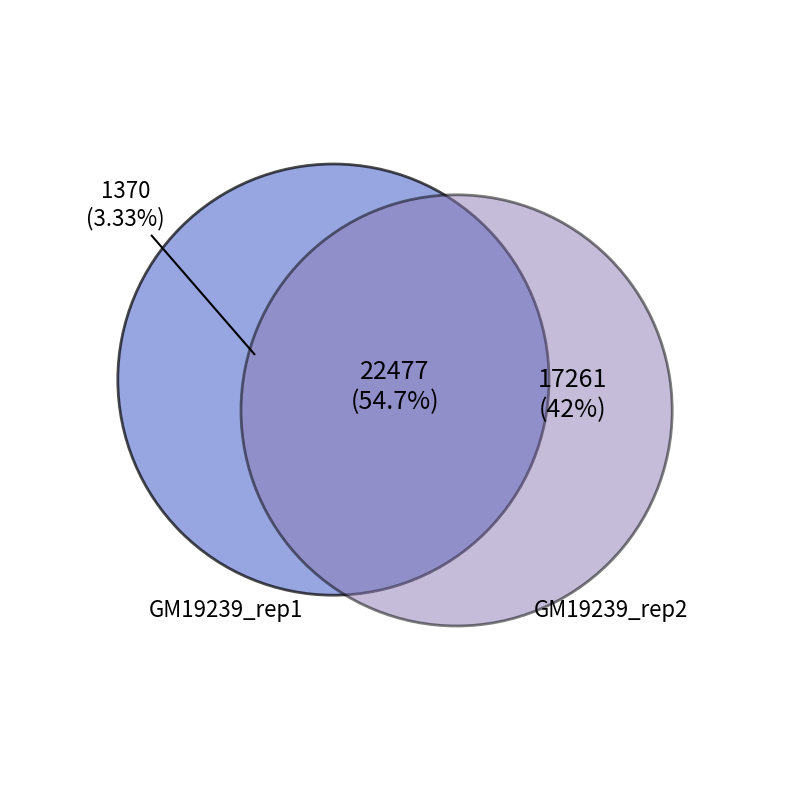

Combined, do 3 and 6 account for over 50%?

No